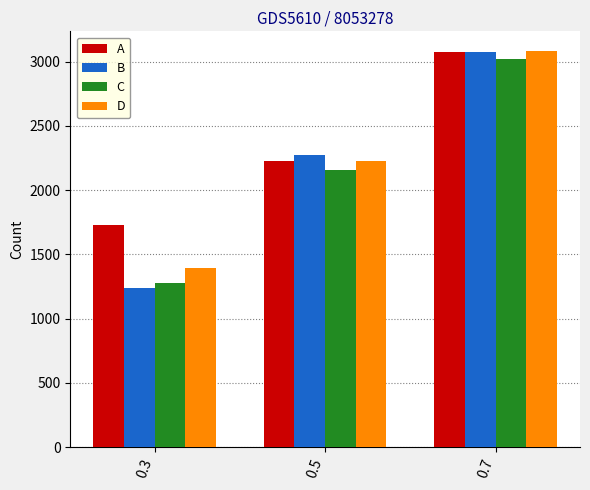

Read the B value at 0.5, to the nearest 50.

2250